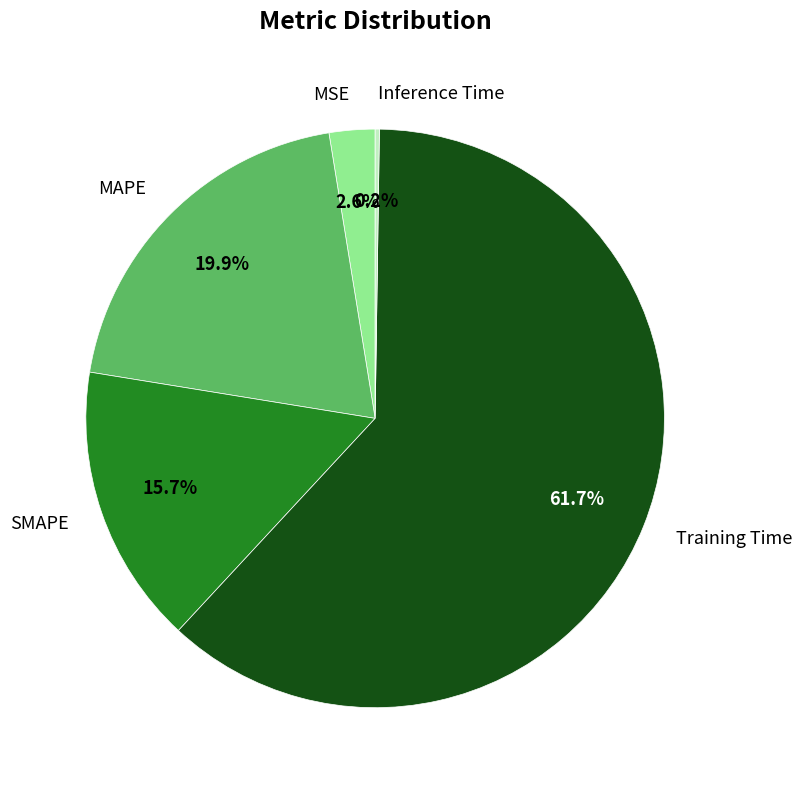

To the nearest percent, what is the average slice percentage?

20%